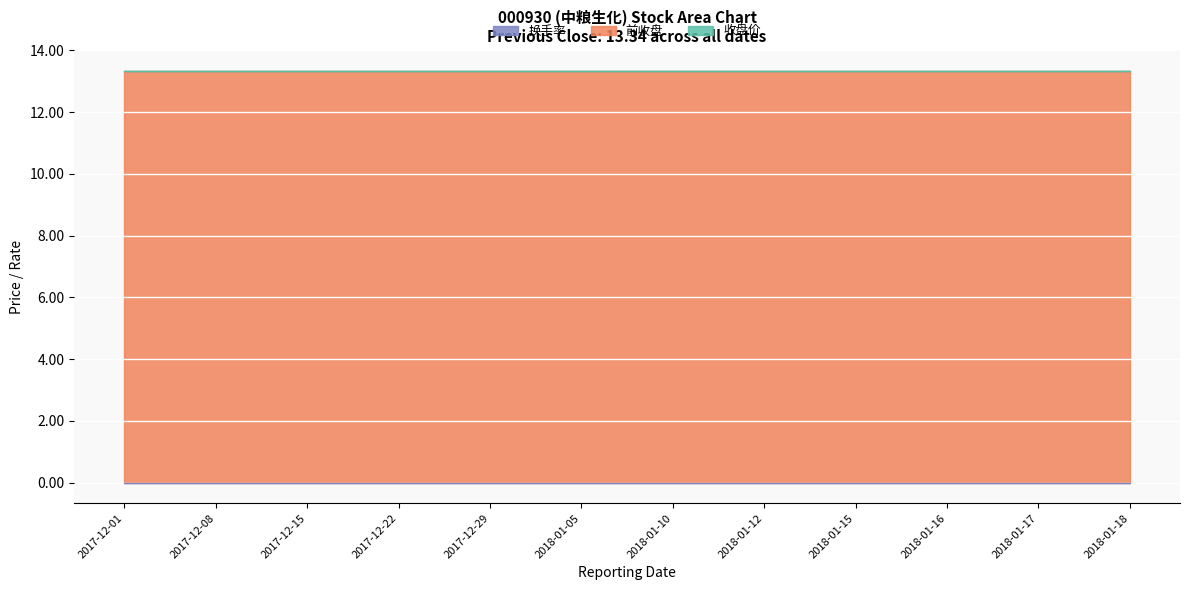

True or false: 收盘价 has more than 1 points higher than both neighbors.

False